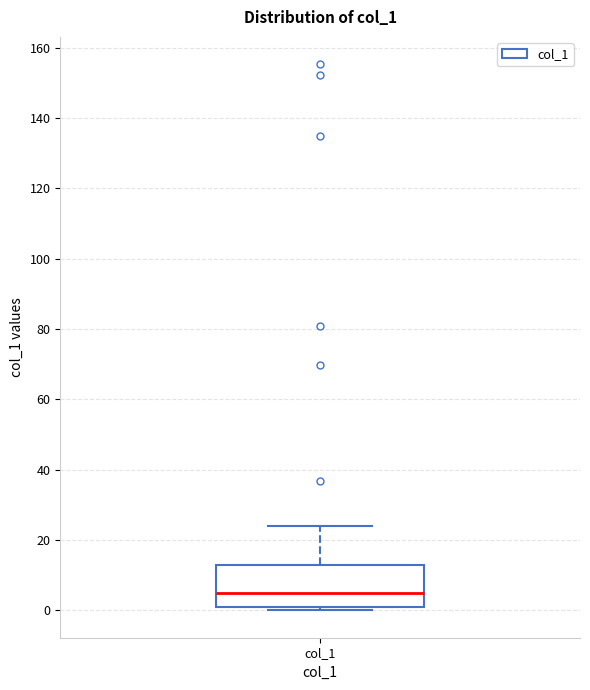

Read this box plot against the y-axis: the position of the median line, the range covered by the box, and the ends of both whiskers. The values are not printed on the chart, so give them approximately, as read against the axis.

median 4, box 2 to 12, whiskers 0 to 24